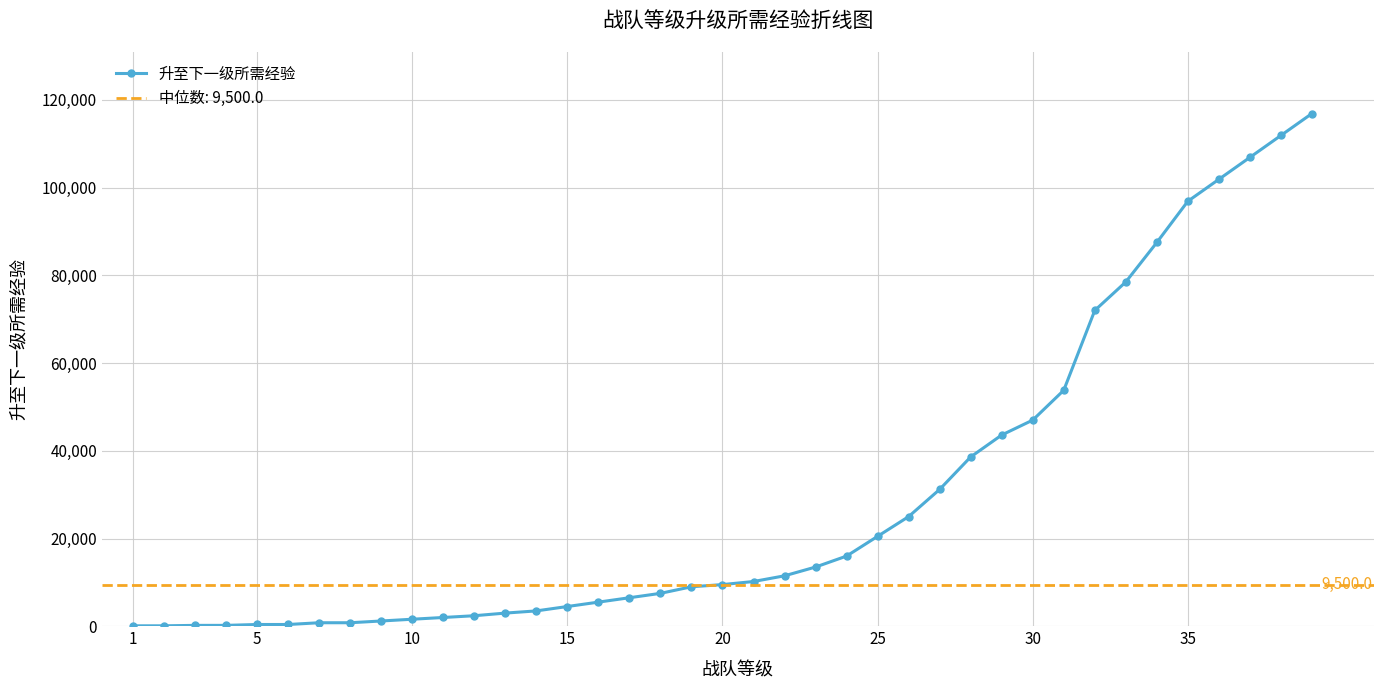

What is the highest value of the 升至下一级所需经验 series?

116900